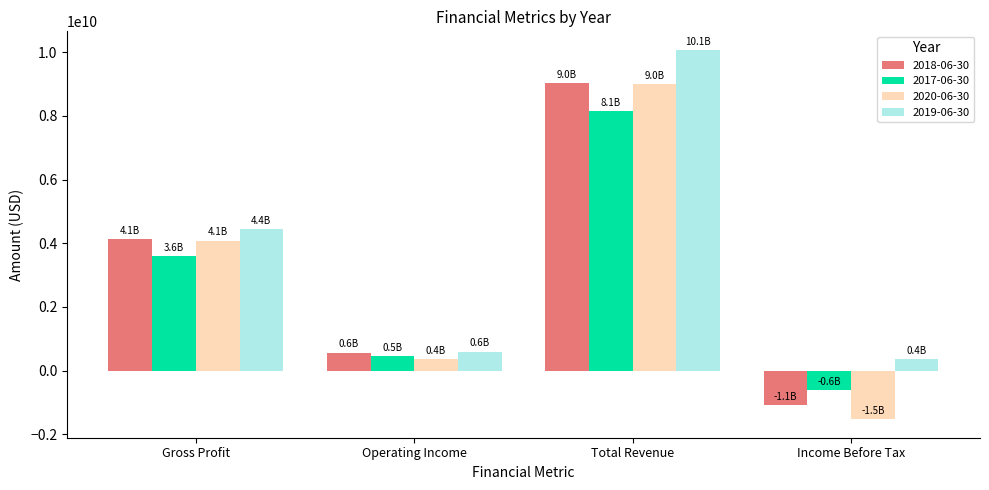

What is the difference between the second highest and minimum values in the 2018-06-30 series?

5209000000